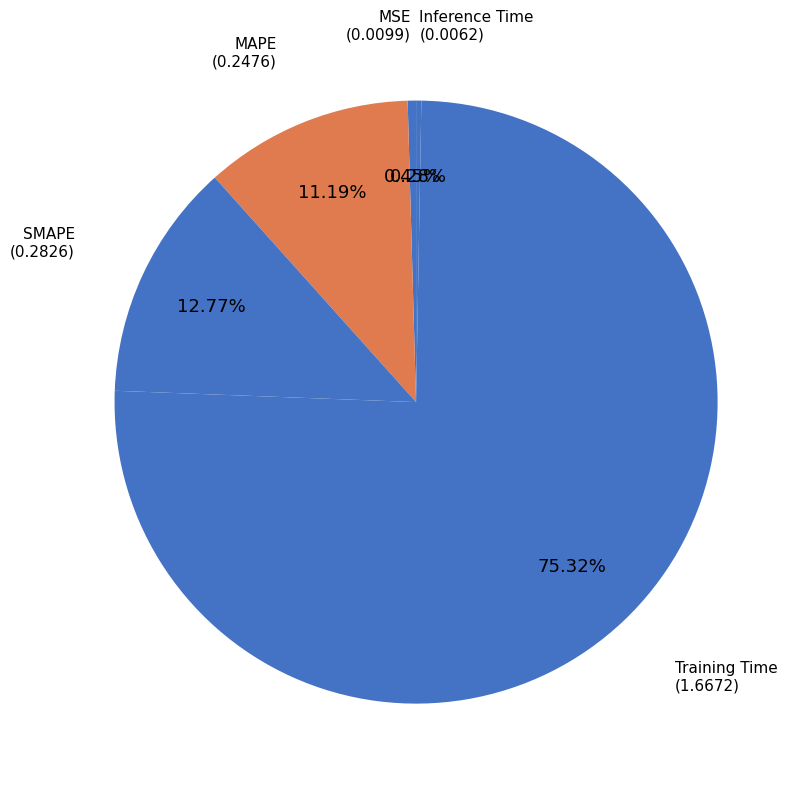

To the nearest percent, what is the average slice percentage?

20%